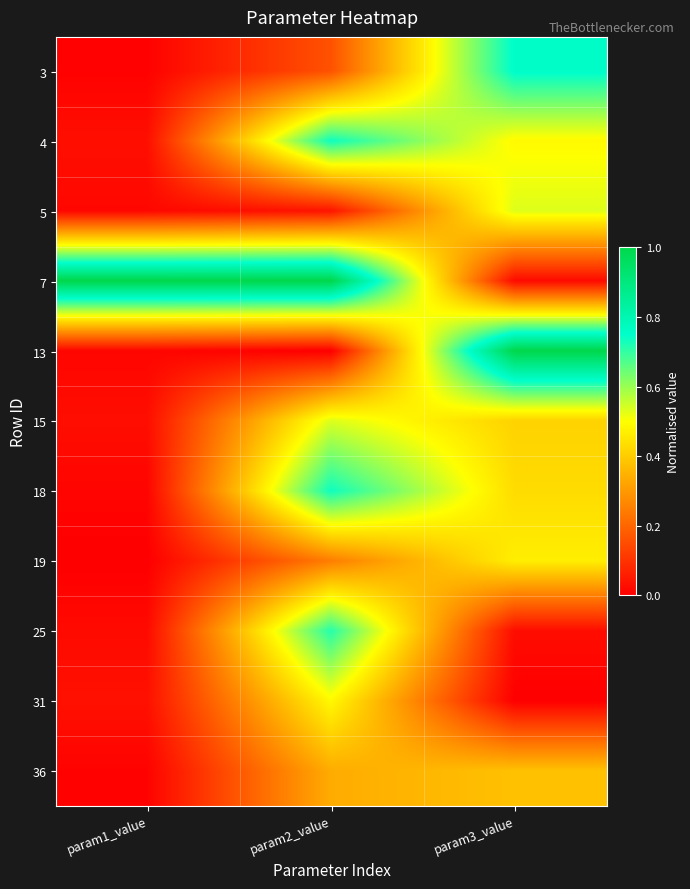

What is the difference between the highest and lowest values at param1_value?

1.0